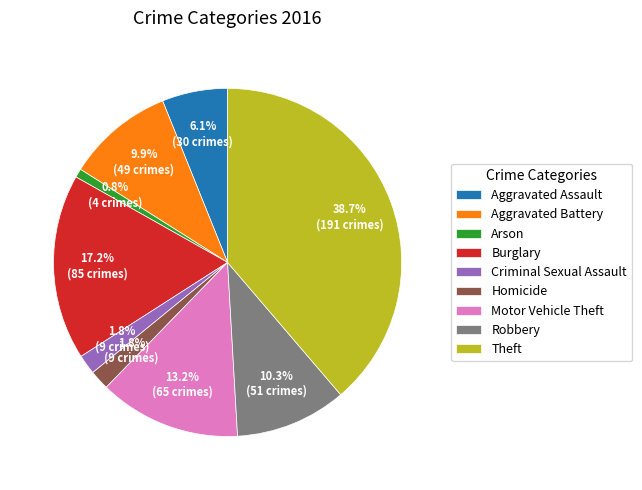

Approximately how many times larger is the value at Robbery compared to Theft?

0.3